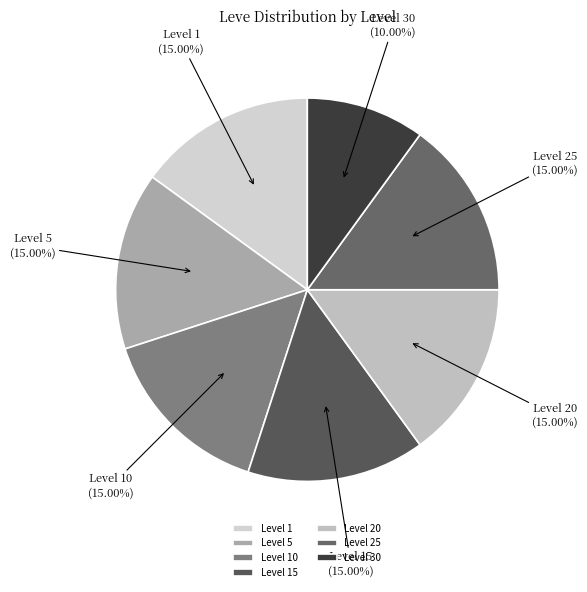

Is the sum of Level 15 and Level 10 greater than half?

No